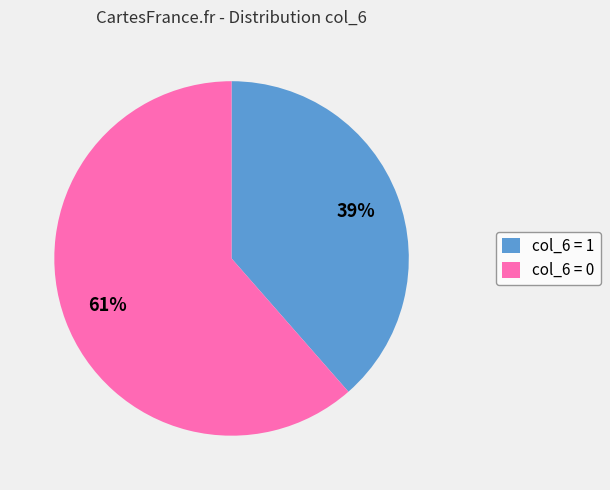

Rank the categories by value from highest to lowest.

col_6 = 0, col_6 = 1